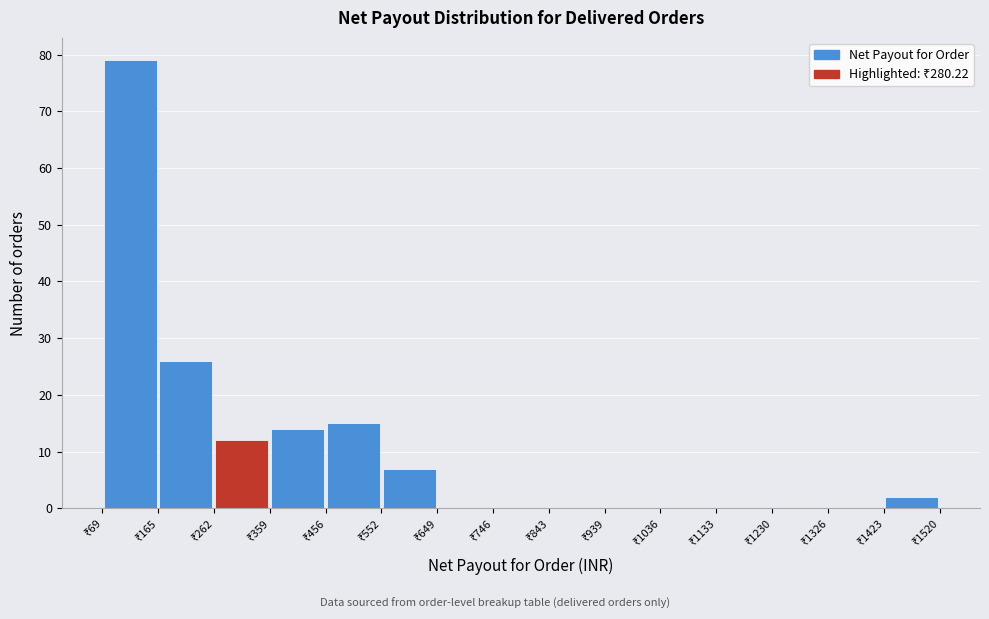

Which range on the x-axis has the tallest bar?

70 to 170